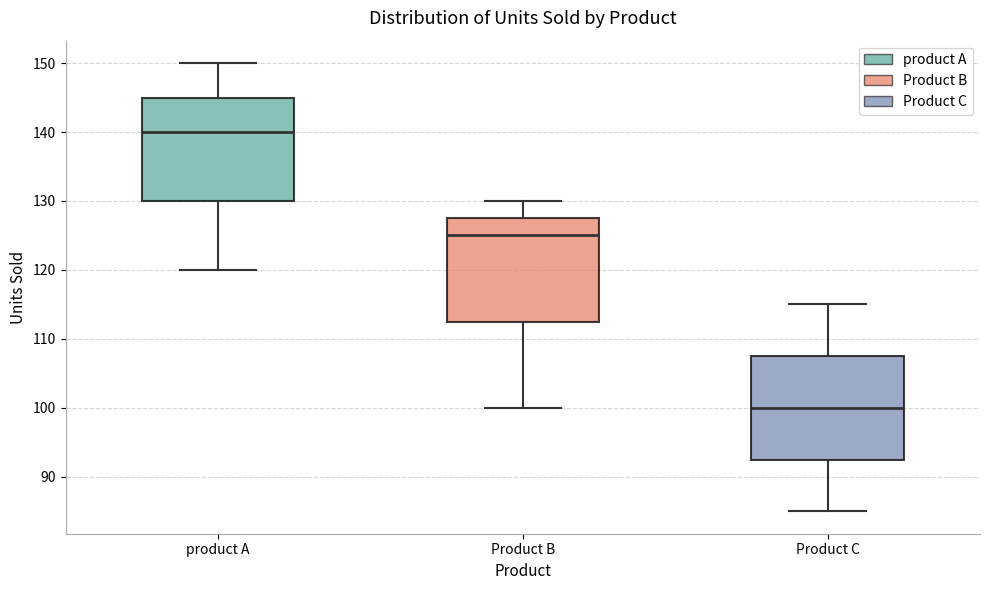

Reading left to right, transcribe this box plot: for each box, give where its median line is, the range the box spans, and where its two whiskers end, as read against the y-axis. The values are not printed on the chart, so give them approximately, as read against the axis.

product A: median 140, box 130 to 145, whiskers 120 to 150
Product B: median 125, box 113 to 128, whiskers 100 to 130
Product C: median 100, box 93 to 108, whiskers 85 to 115